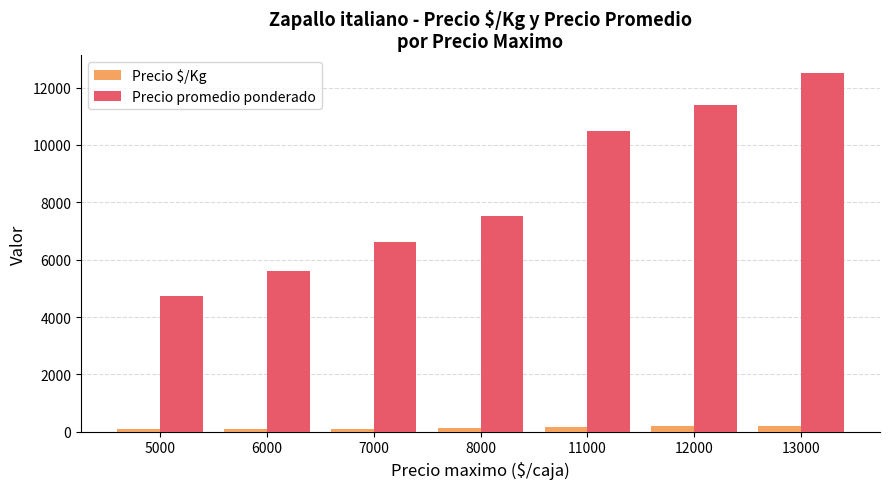

At which category is the sum across all series the highest?

13000